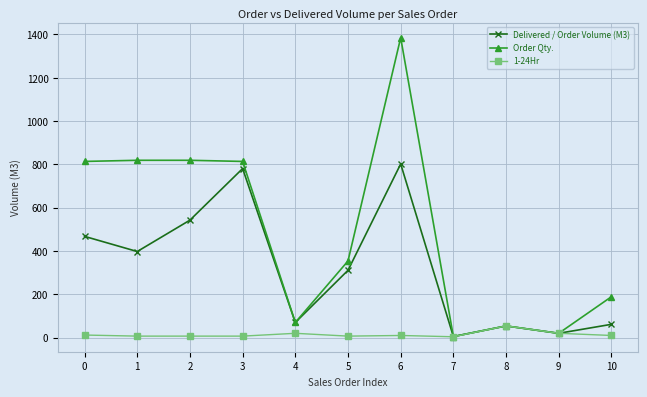

True or false: Order Qty. has more than 0 points higher than both neighbors.

True